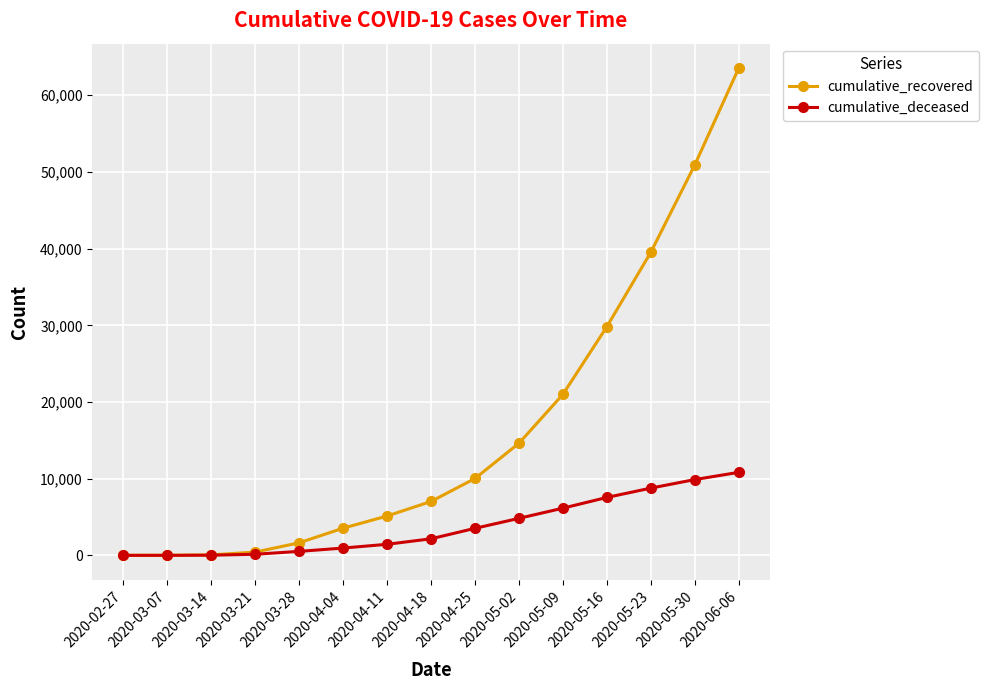

The value of cumulative_recovered at 2020-06-06 is 63555. True or false?

True